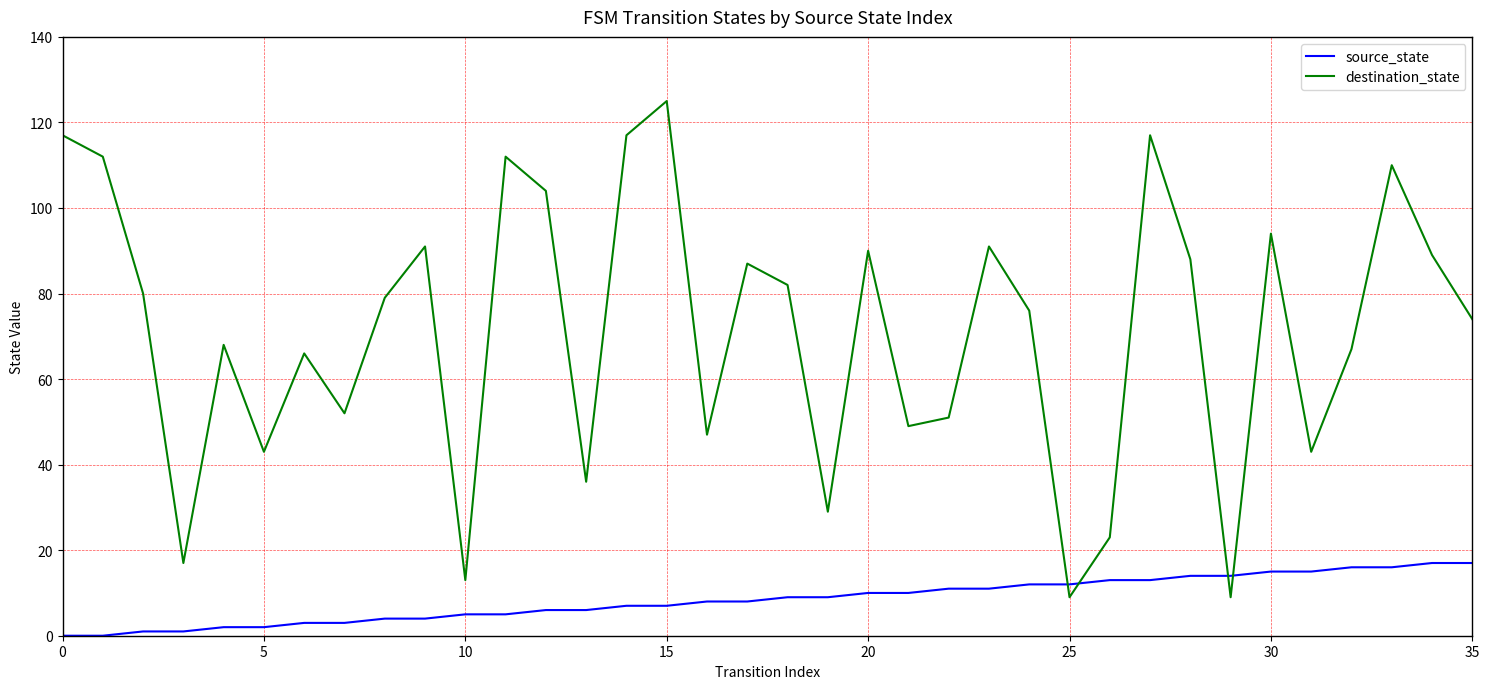

Which series has the largest total across all categories?

destination_state